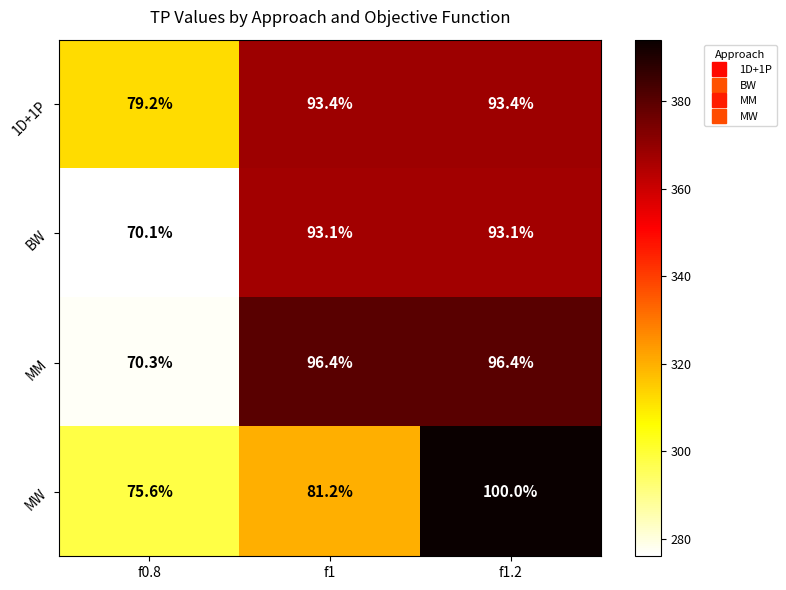

Reading right to left, list all the values displayed in this chart.

1D+1P: f1.2=93.4	f1=93.4	f0.8=79.2
BW: f1.2=93.1	f1=93.1	f0.8=70.1
MM: f1.2=96.4	f1=96.4	f0.8=70.3
MW: f1.2=100.0	f1=81.2	f0.8=75.6